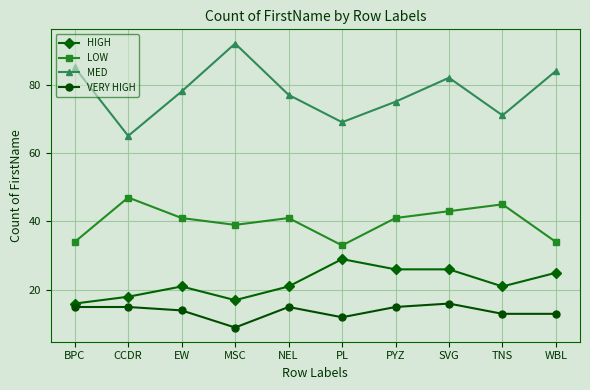

What is the smallest value displayed?

9